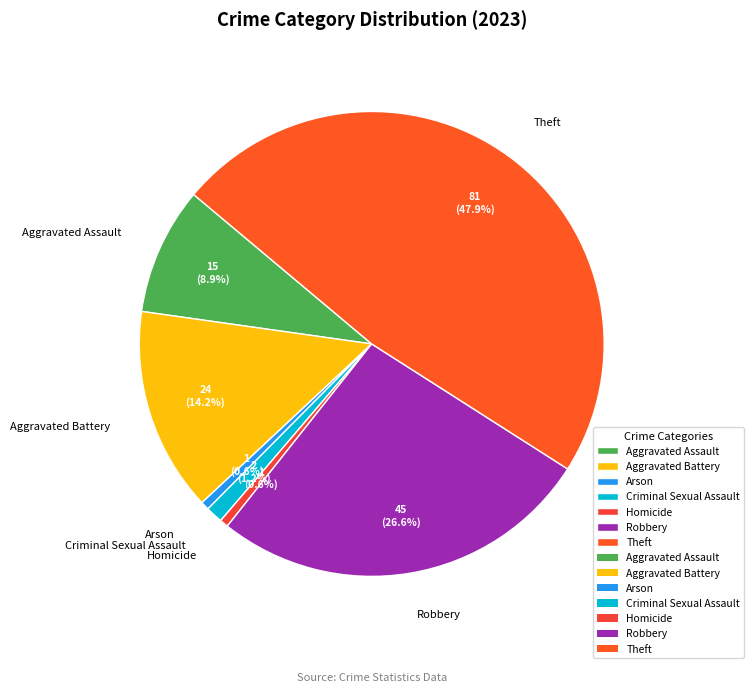

Is it true that Robbery is 20% of the pie?

False